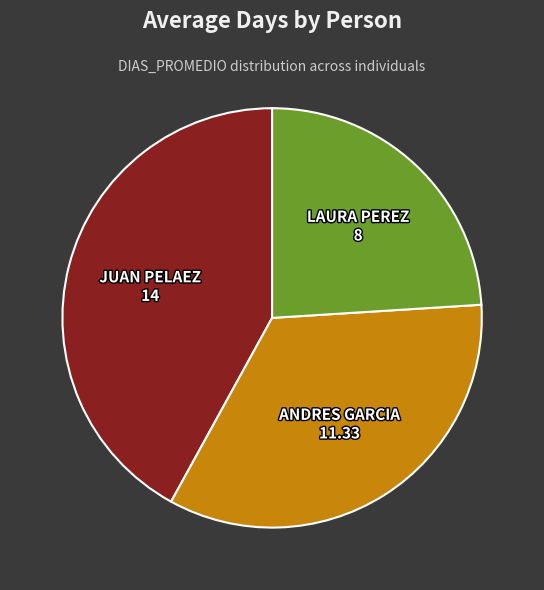

How many slices are in this pie chart?

3